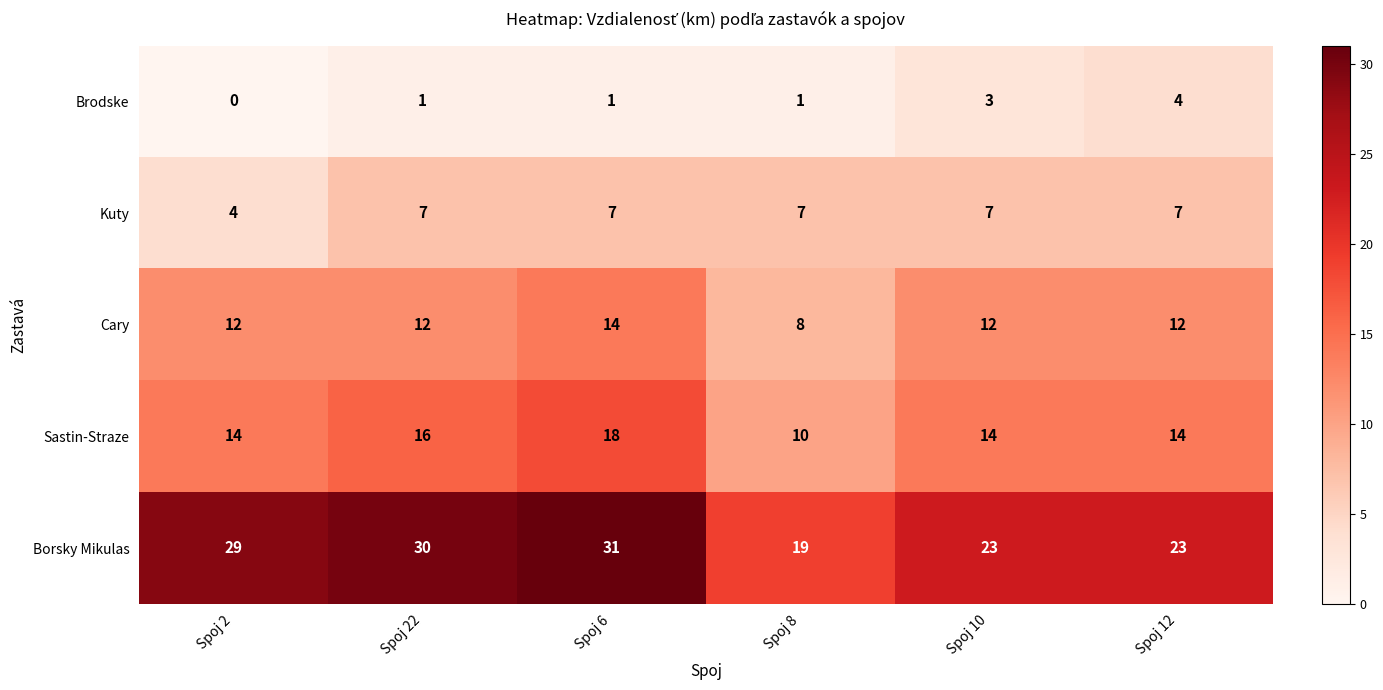

Rank the series at Spoj 6 from lowest to highest value.

Brodske, Kuty, Cary, Sastin-Straze, Borsky Mikulas